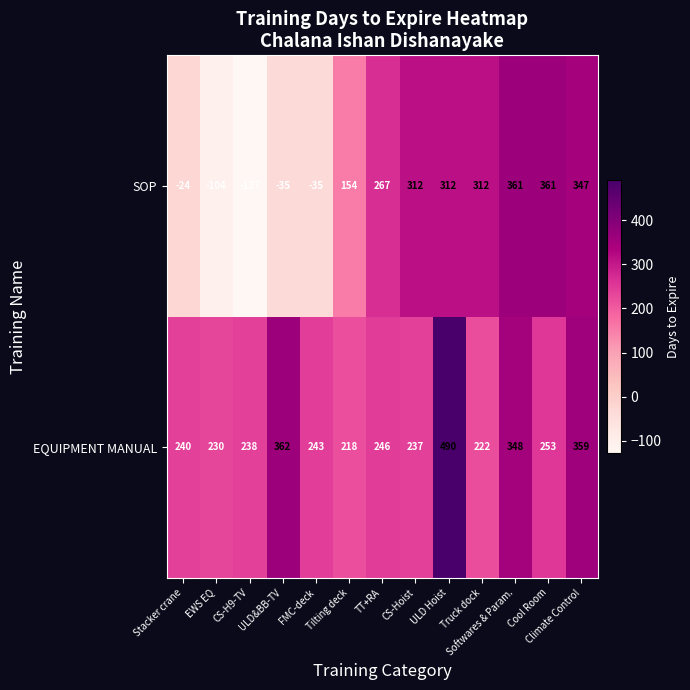

What is the highest value of the SOP series?

361